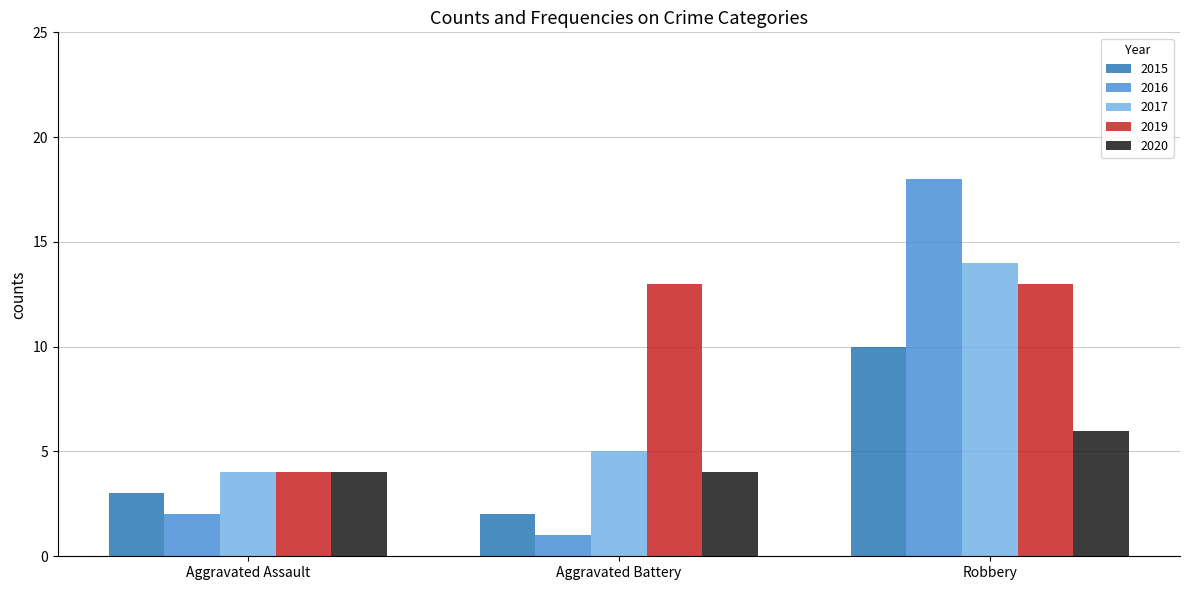

Which series has the widest spread of values?

2016